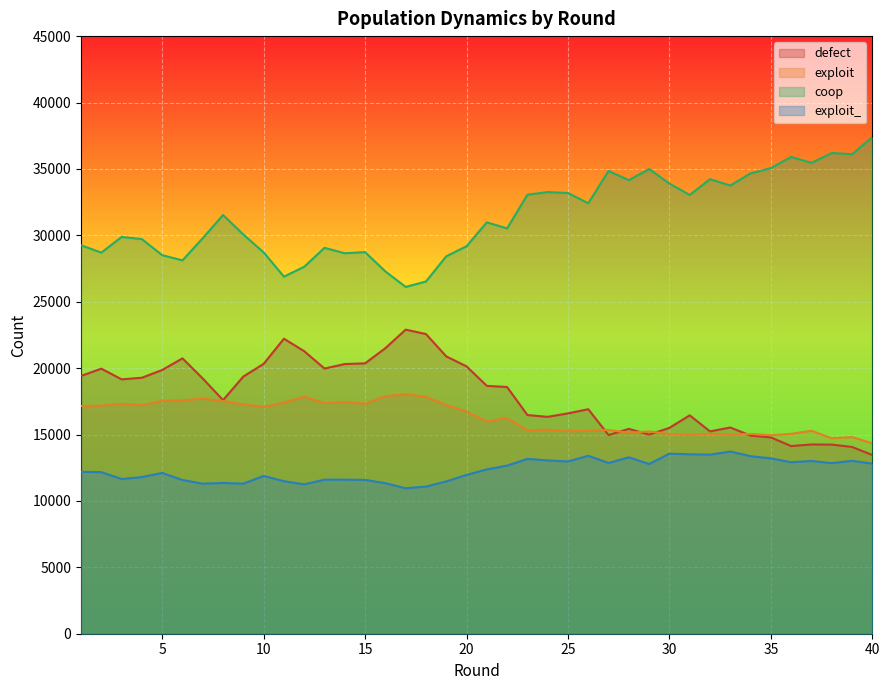

Rank the categories by exploit_ value from highest to lowest.

33, 30, 31, 32, 26, 34, 28, 35, 23, 24, 39, 37, 25, 36, 27, 38, 40, 29, 22, 21, 1, 2, 5, 20, 10, 4, 3, 13, 14, 15, 6, 11, 19, 8, 16, 9, 7, 12, 18, 17